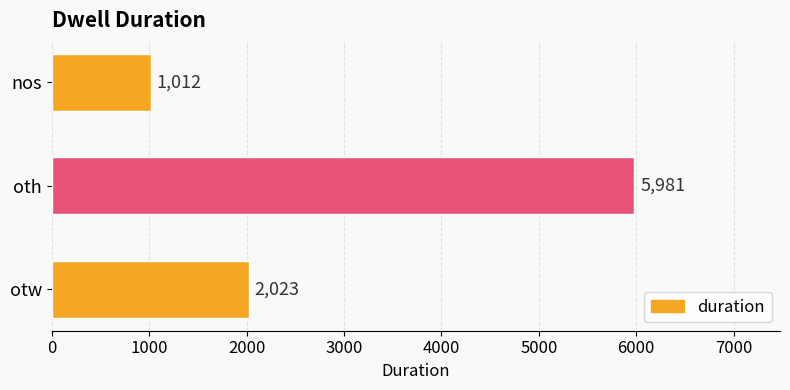

What is the change in value from oth to nos?

-4969